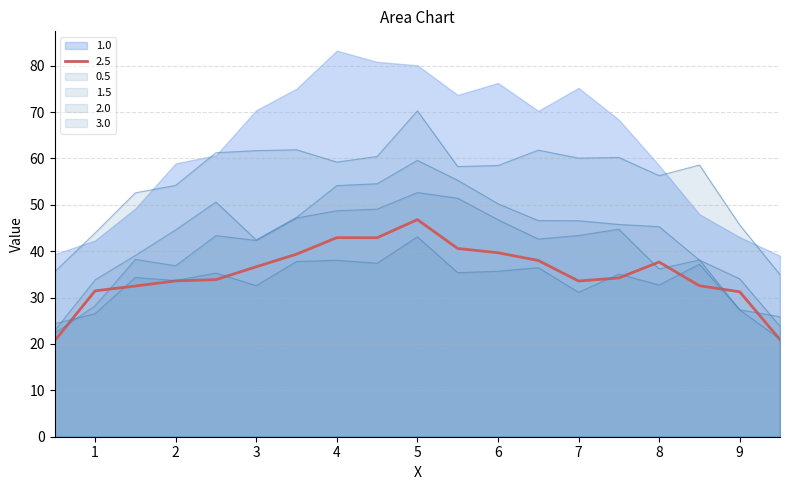

How many interior local valleys does the 1.0 series have?

2